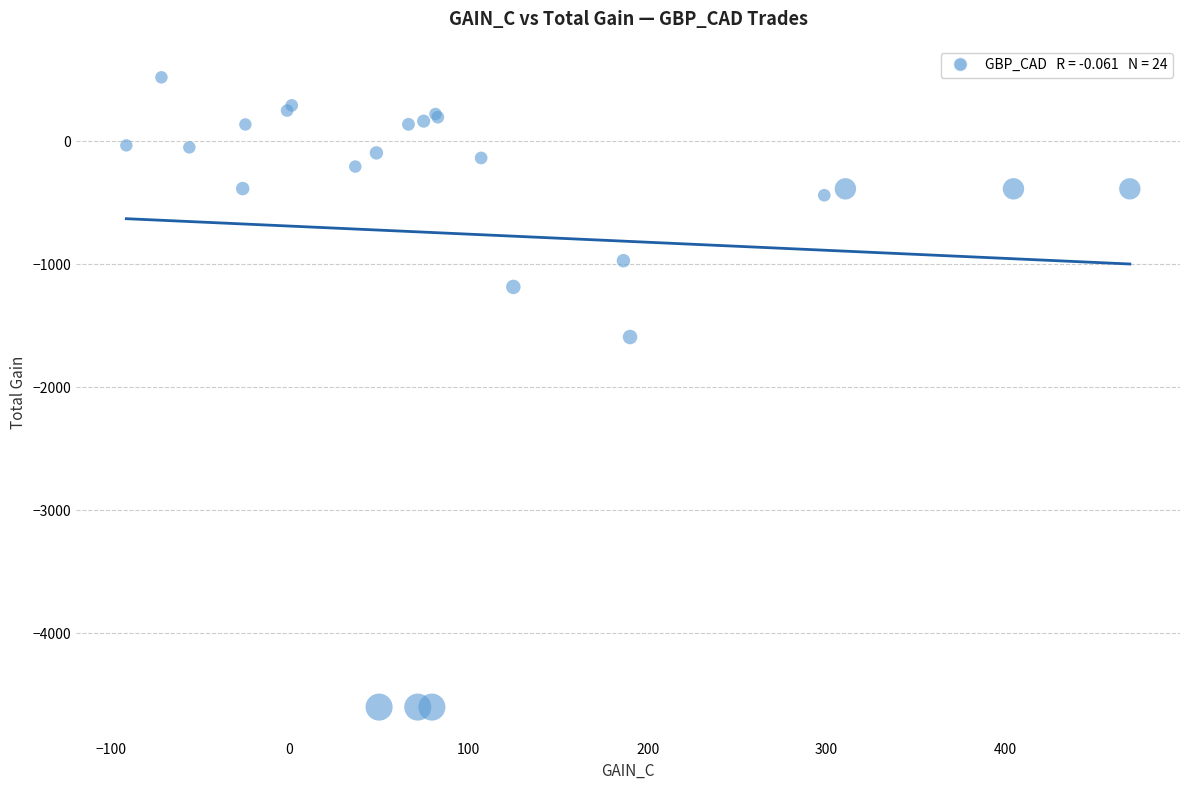

What Y value in the scatter plot is closest to -2039?

-1591